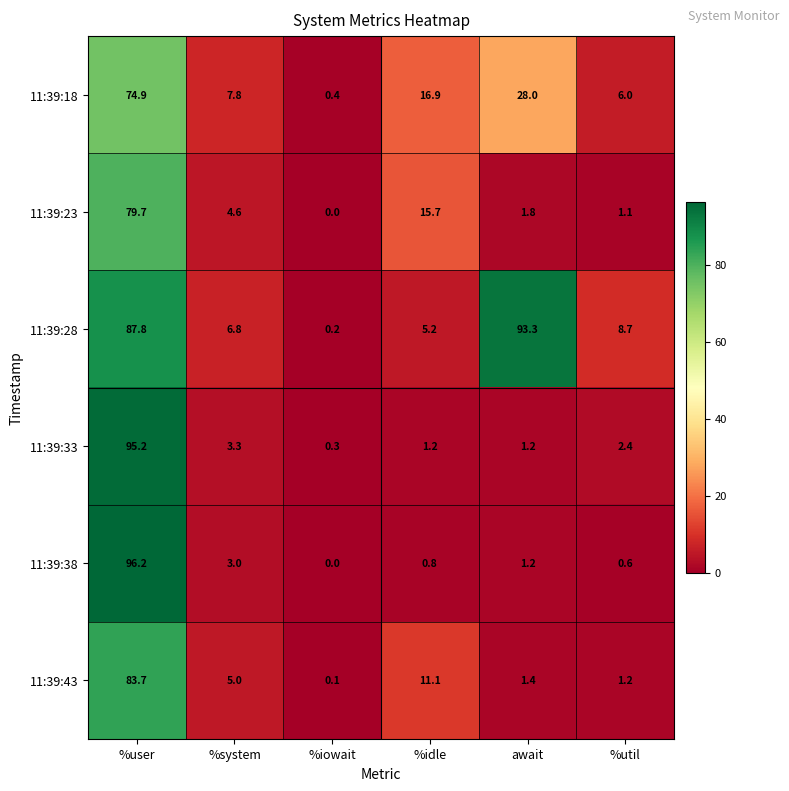

The value of 11:39:33 at %user is 158.9. True or false?

False